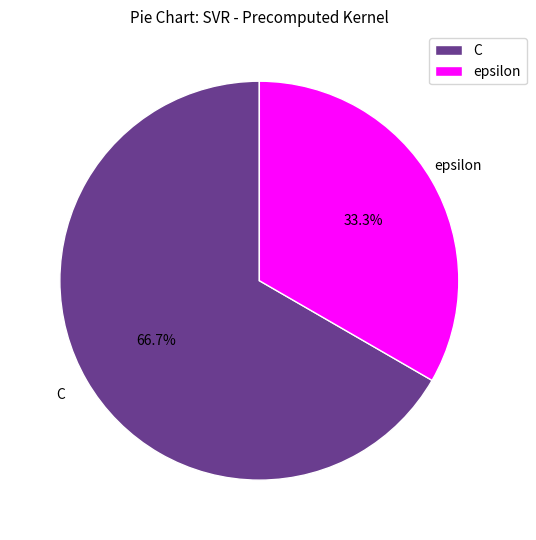

To the nearest percent, what percentage of the pie is epsilon?

33%